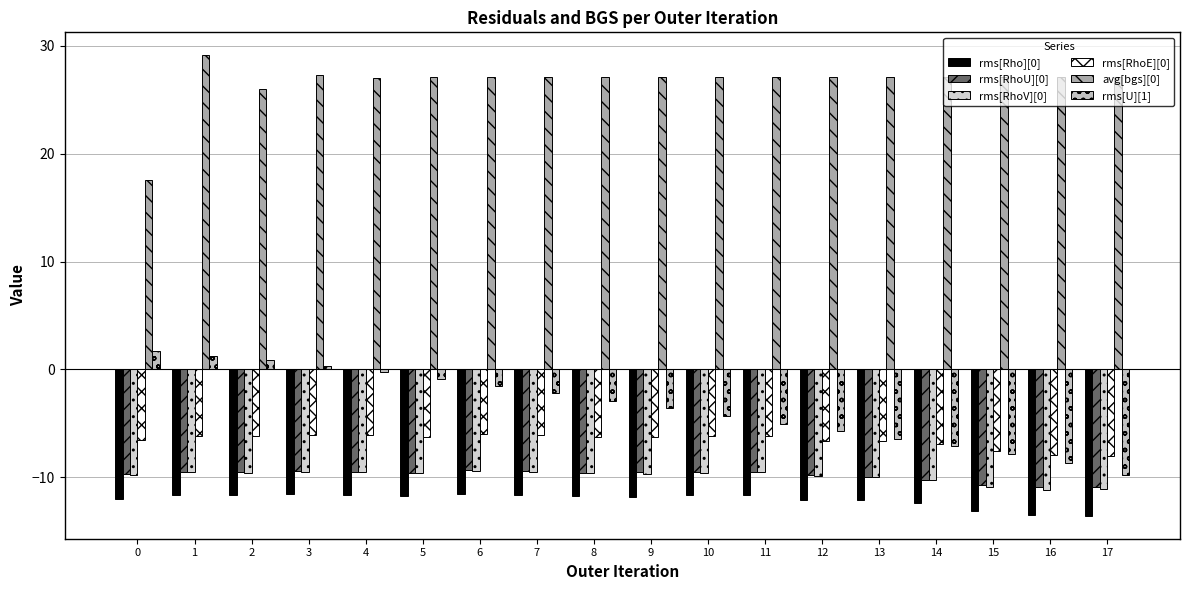

True or false: rms[RhoE][0] has a value of -1.2 at 4.

False